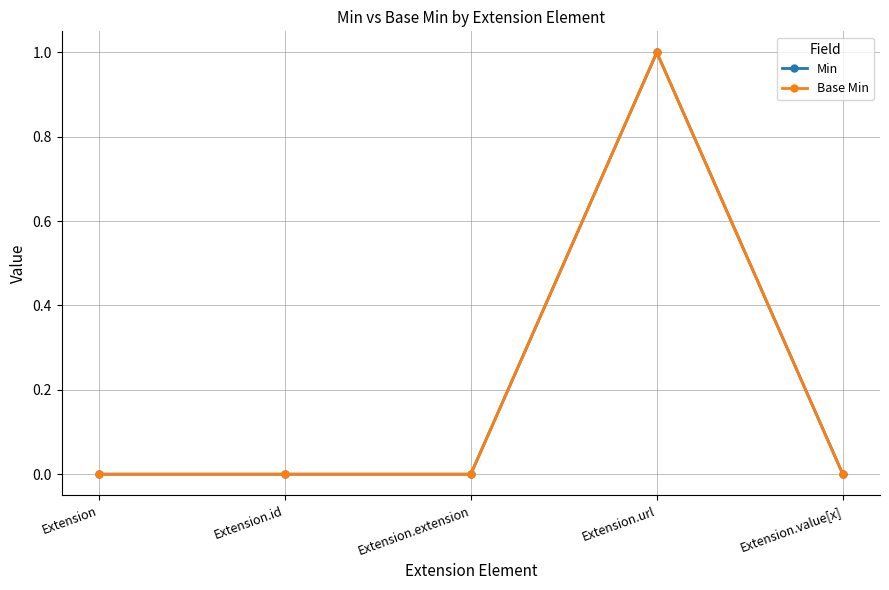

Reading left to right, transcribe all the data shown in this chart.

Min: Extension=0	Extension.id=0	Extension.extension=0	Extension.url=1	Extension.value[x]=0
Base Min: Extension=0	Extension.id=0	Extension.extension=0	Extension.url=1	Extension.value[x]=0